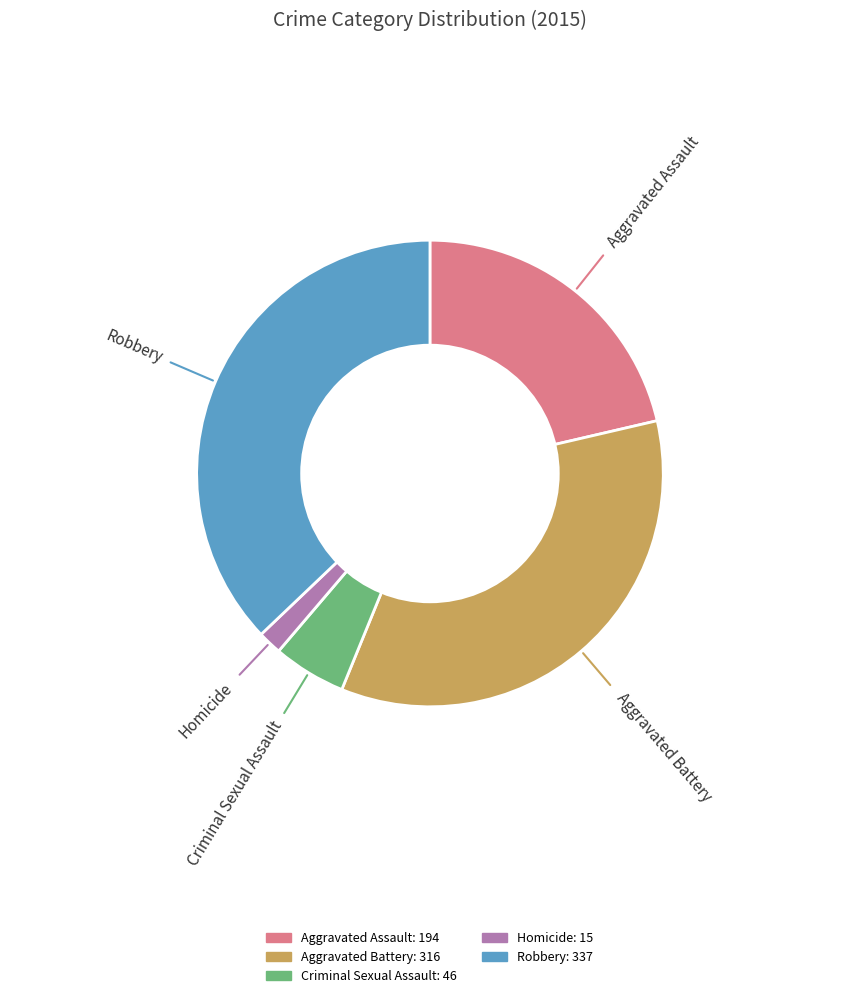

Approximately how many times larger is the value at Robbery compared to Criminal Sexual Assault?

7.3